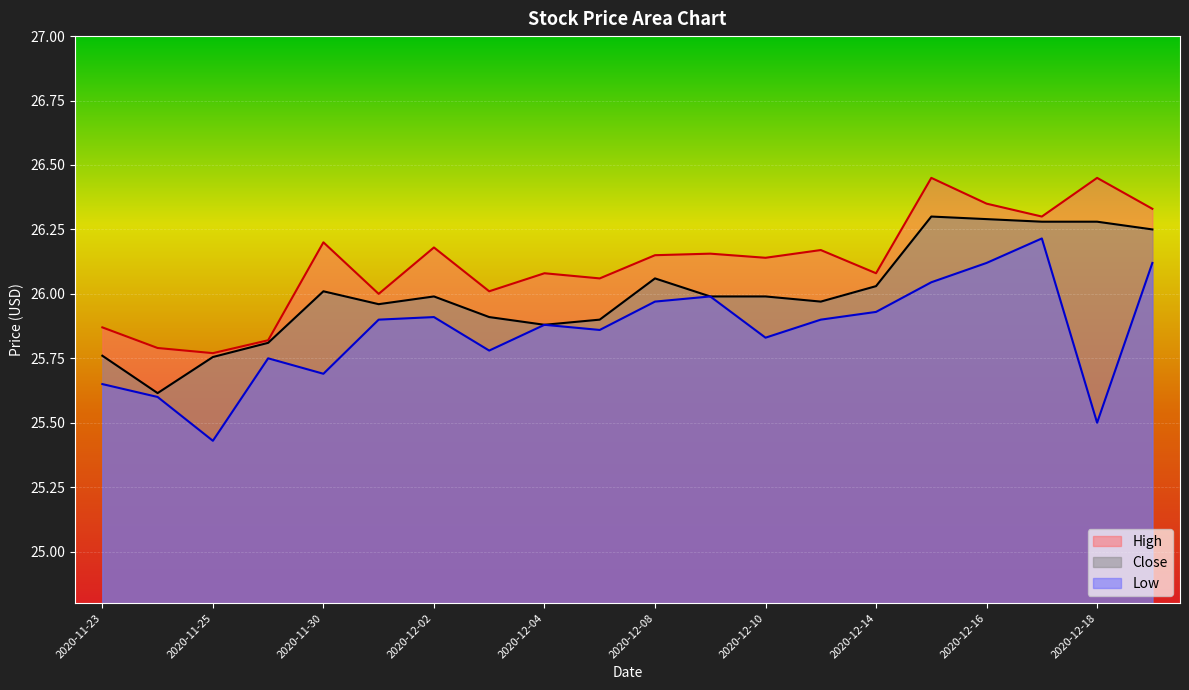

The Low series shows 25.9 at 2020-12-02. True or false?

True